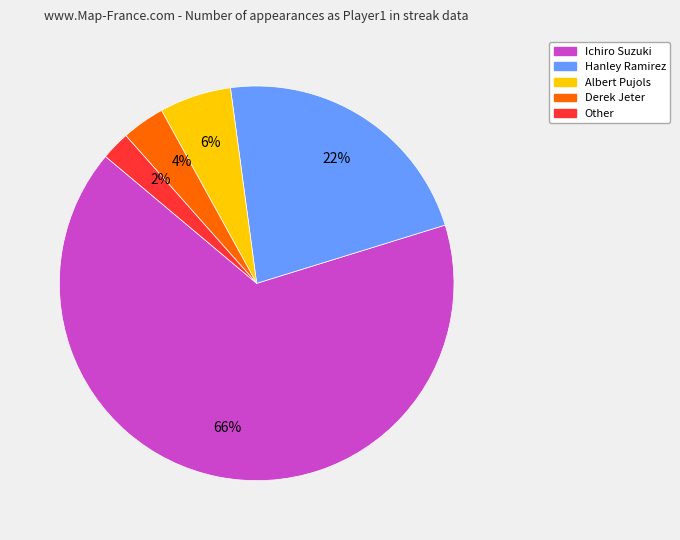

True or false: Albert Pujols accounts for 1% of the total.

False